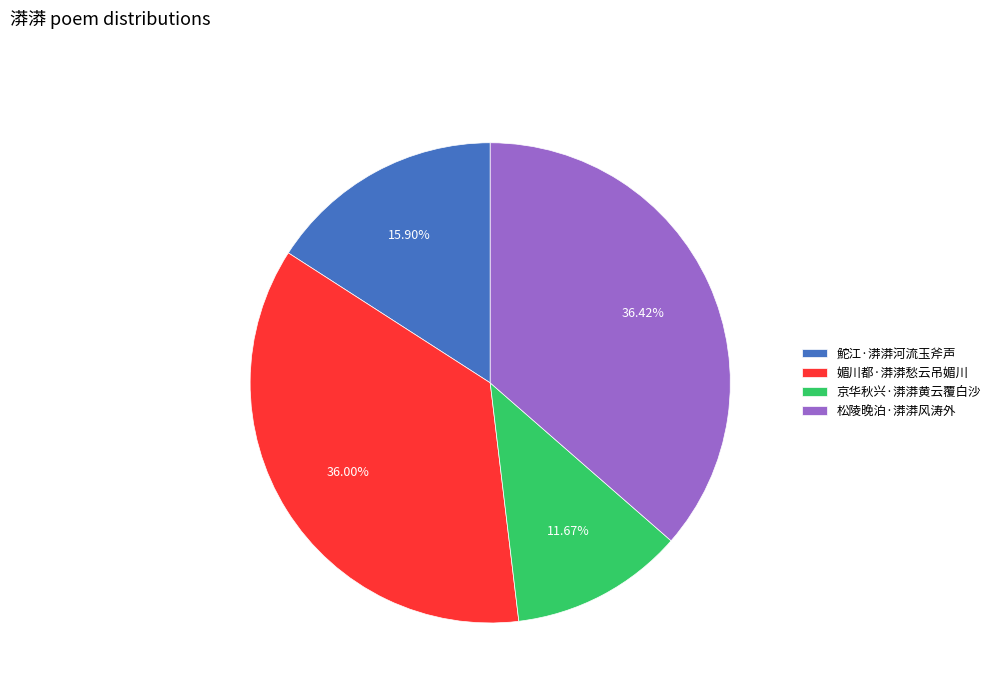

What portion of the pie excludes 媚川都·漭漭愁云吊媚川?

64.0%